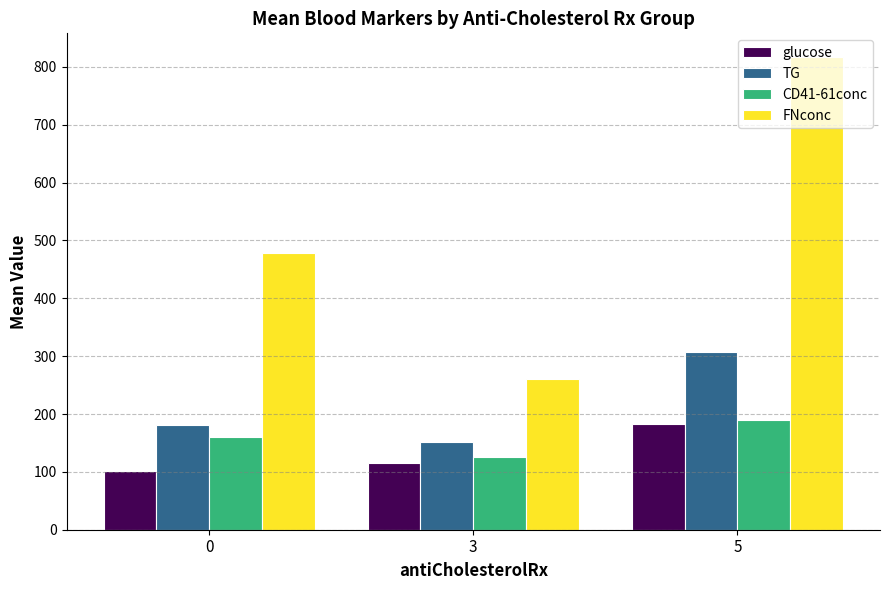

Count the number of categories in the chart.

3